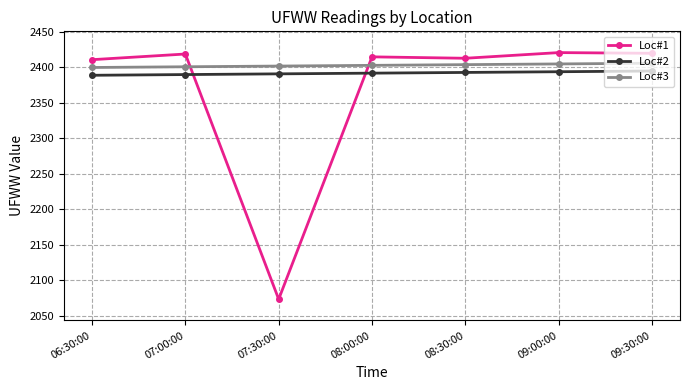

What value does the Loc#3 series have at 07:30:00?

2402